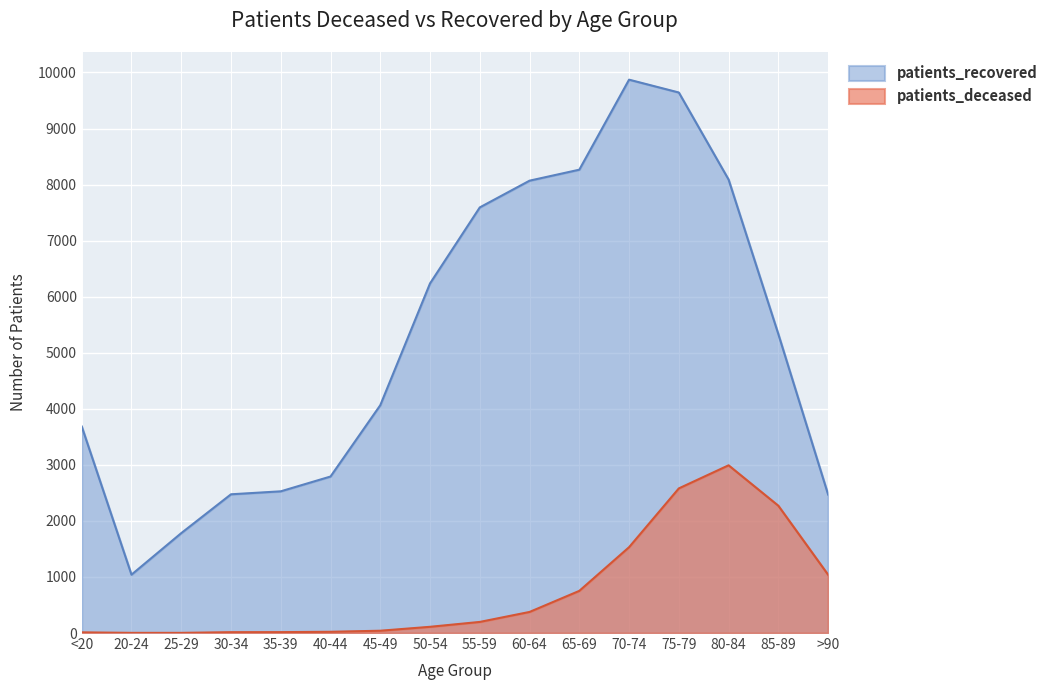

Reading left to right, what are all the values shown in this chart?

patients_deceased: <20=12	20-24=3	25-29=3	30-34=15	35-39=16	40-44=22	45-49=41	50-54=111	55-59=198	60-64=376	65-69=752	70-74=1531	75-79=2580	80-84=2992	85-89=2271	>90=1040
patients_recovered: <20=3685	20-24=1041	25-29=1782	30-34=2475	35-39=2528	40-44=2792	45-49=4064	50-54=6237	55-59=7593	60-64=8070	65-69=8266	70-74=9872	75-79=9643	80-84=8090	85-89=5333	>90=2471